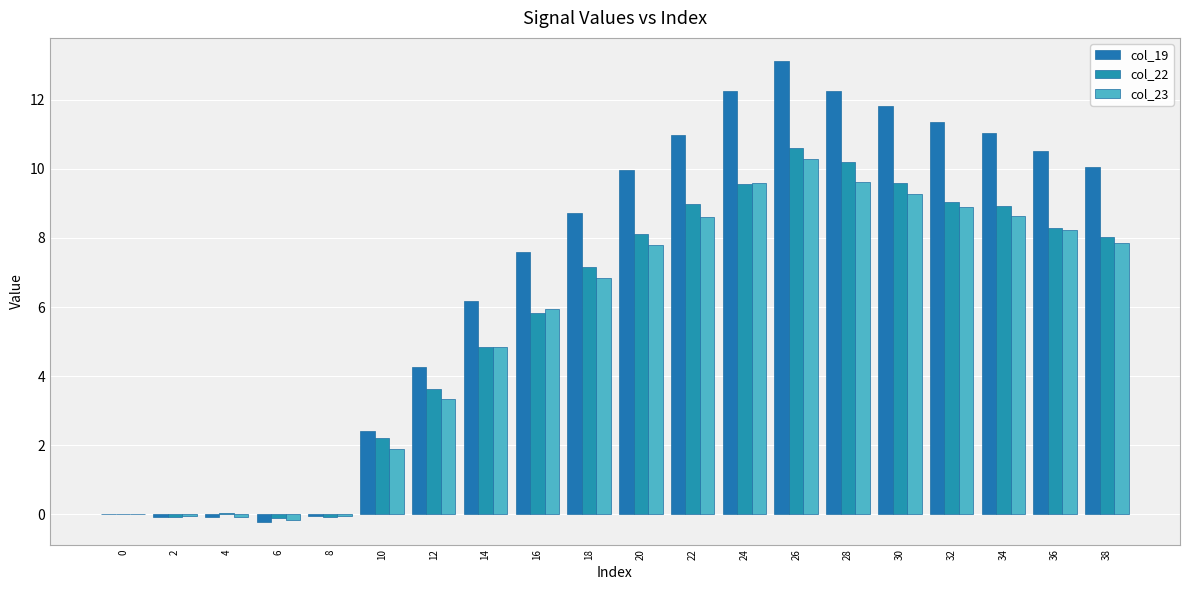

Which series changed the most between 16 and 34?

col_19